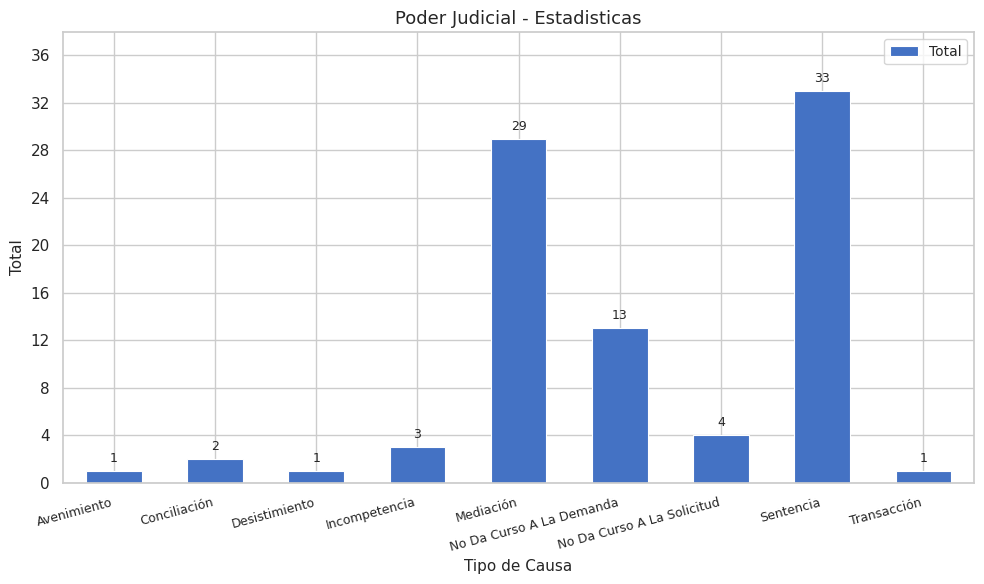

What is the label of the 1st bar from the right?

Transacción